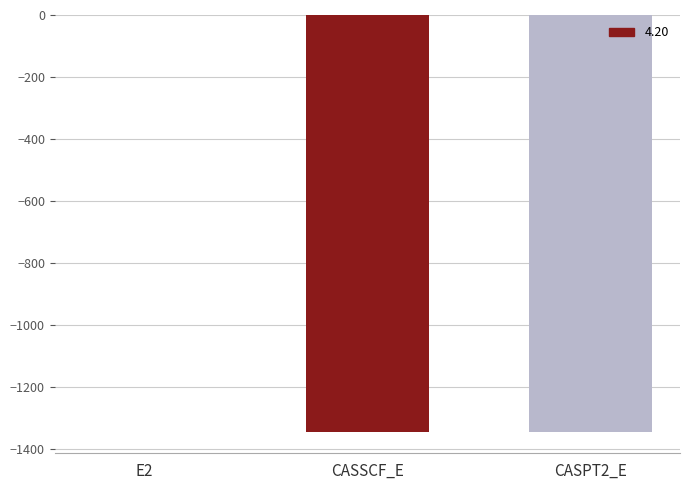

Which label corresponds to the largest value in the chart?

E2